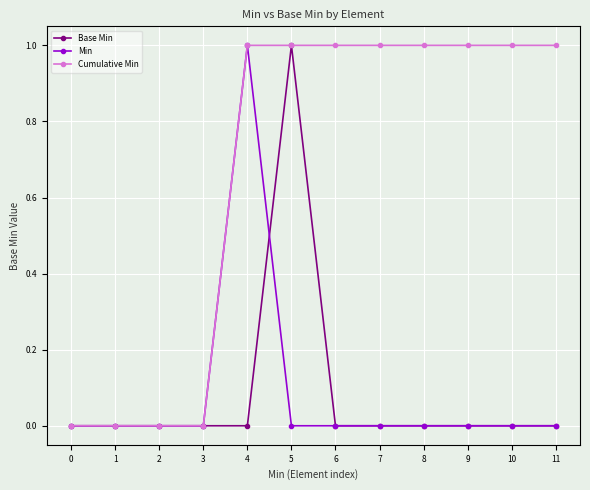

How many series are shown in this chart?

3